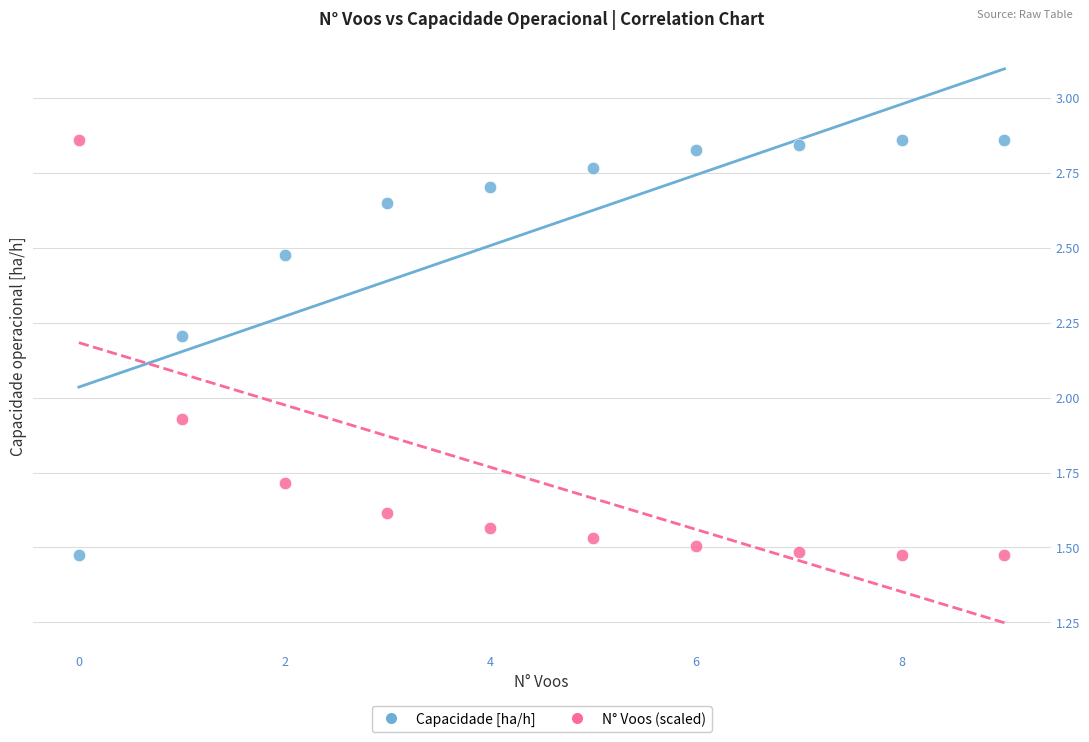

Across all data points, what is the range of Y values (max minus min)?

1.4